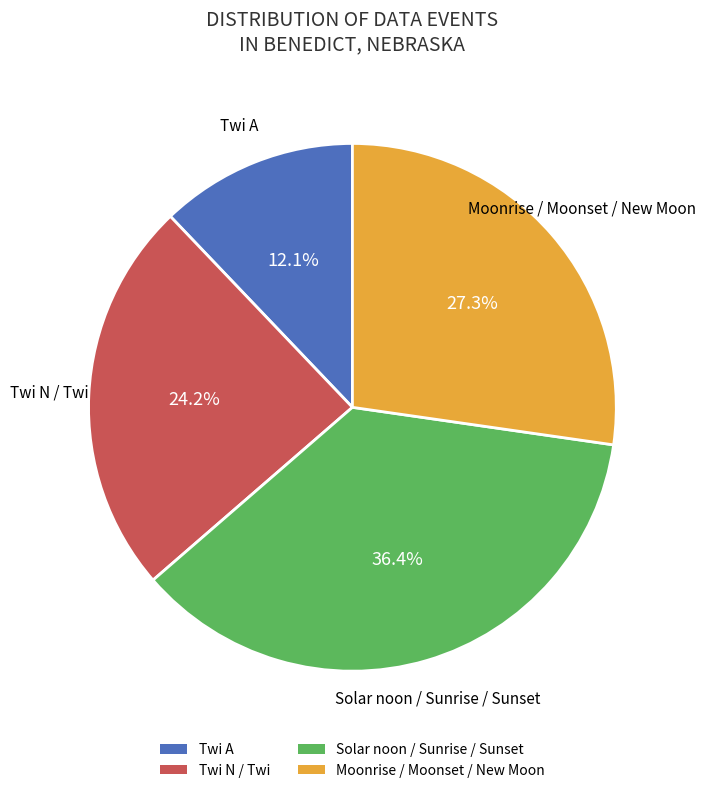

Does any single category account for the majority?

No